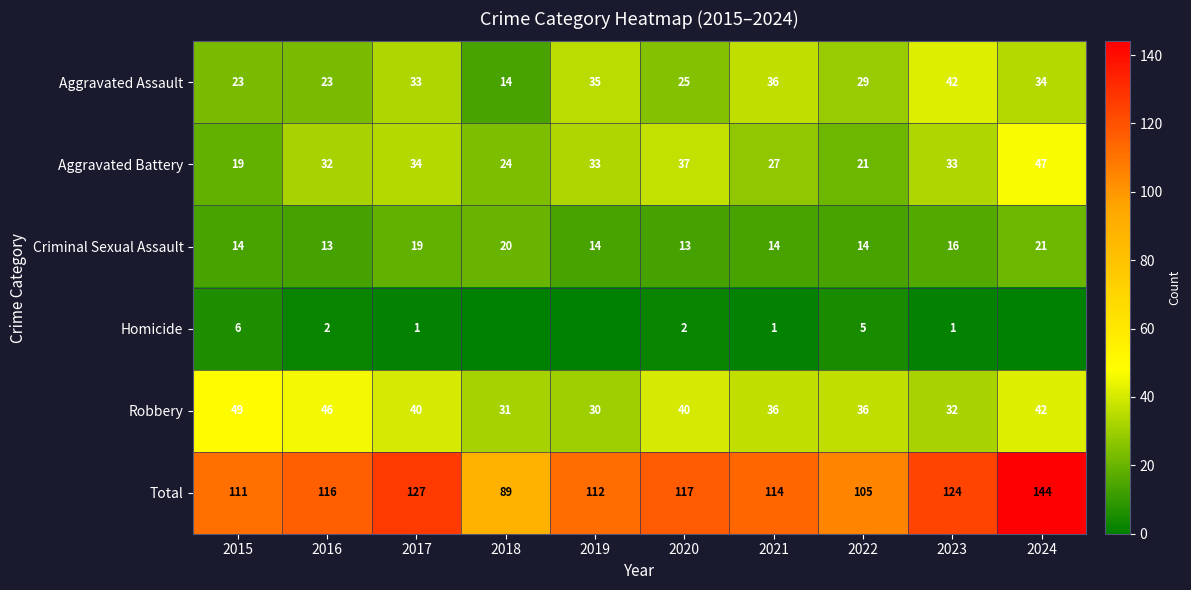

Between 2017 and 2020, which is larger?

2017